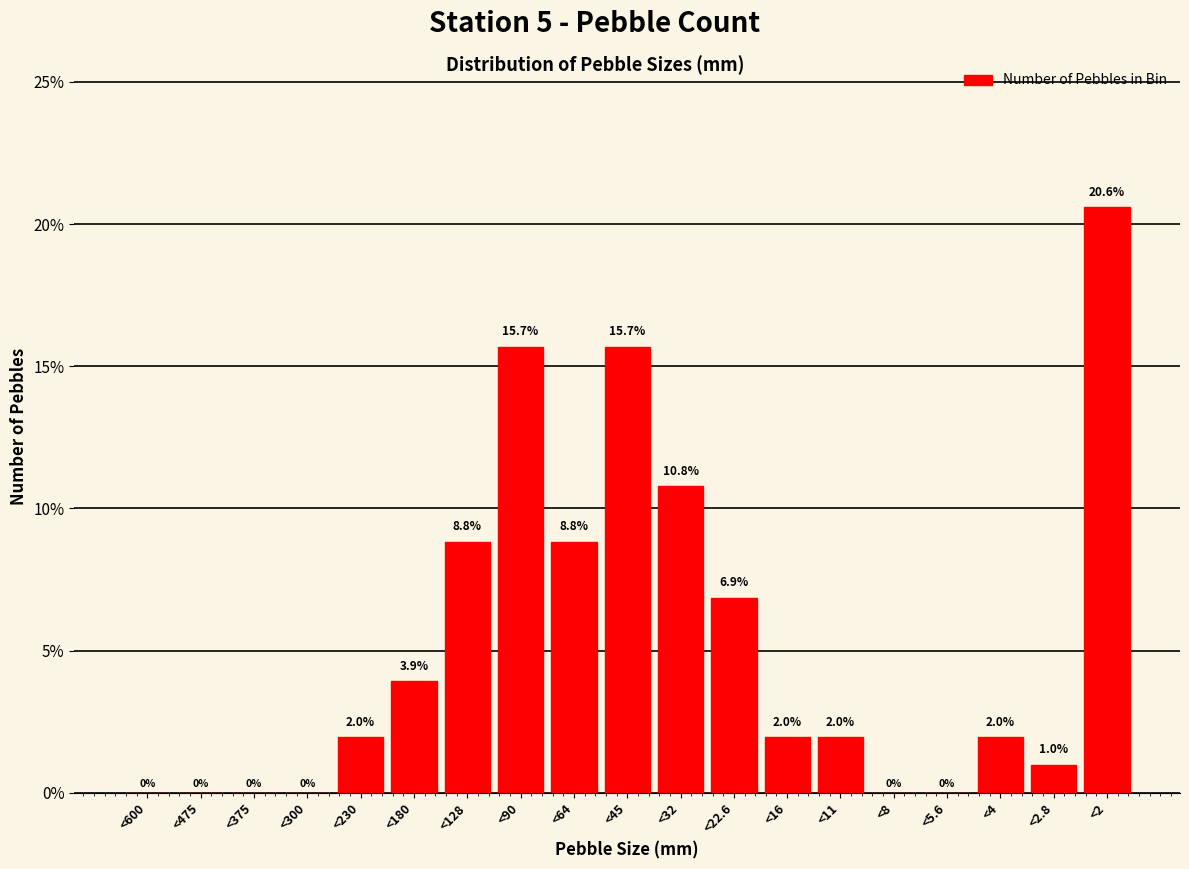

Reading right to left, transcribe all the data shown in this chart.

<2=20.6	<2.8=1.0	<4=2.0	<5.6=0.0	<8=0.0	<11=2.0	<16=2.0	<22.6=6.9	<32=10.8	<45=15.7	<64=8.8	<90=15.7	<128=8.8	<180=3.9	<230=2.0	<300=0.0	<375=0.0	<475=0.0	<600=0.0